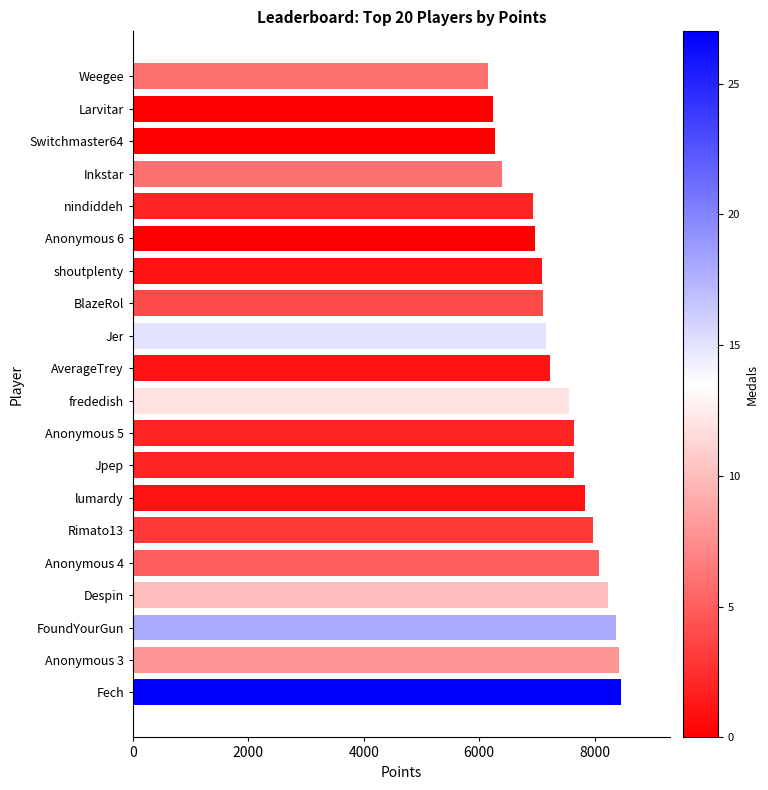

What is the sum of the values at Rimato13 and Jpep?

15614